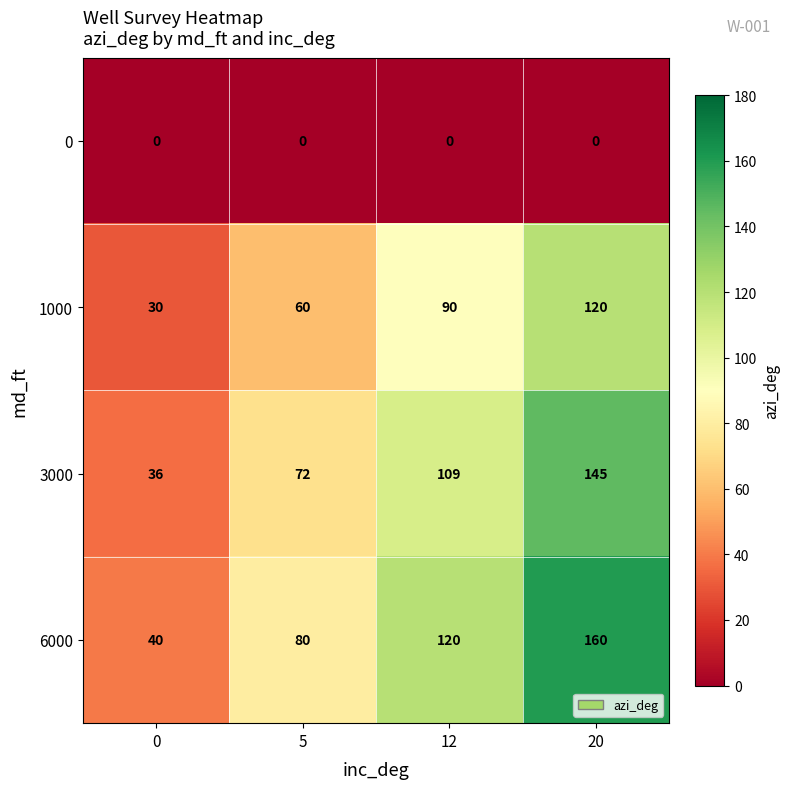

List the labels in order of 1000 value, largest first.

20, 12, 5, 0